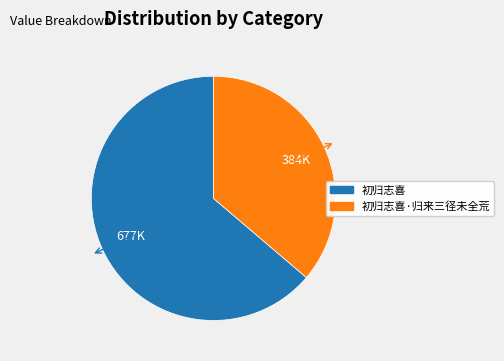

Is there a majority slice in this chart?

Yes